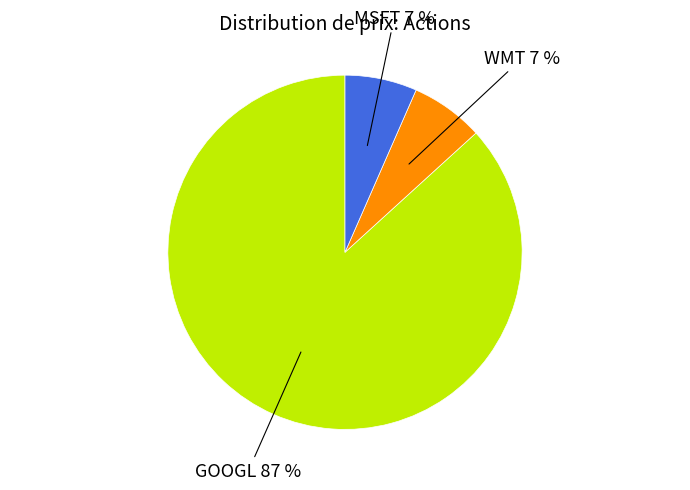

Between GOOGL and WMT, which is larger?

GOOGL